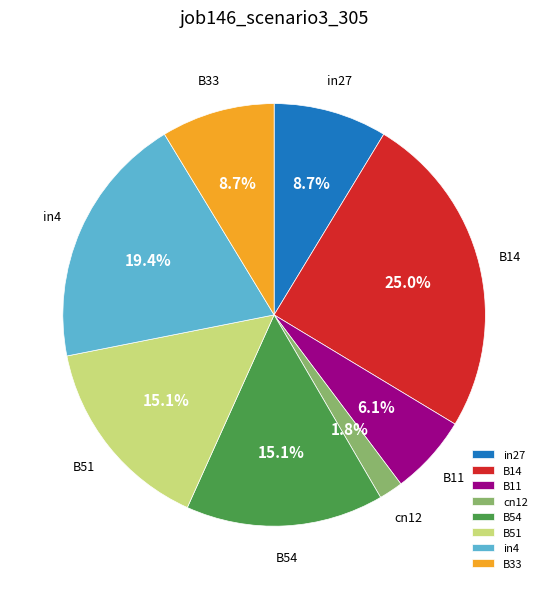

What percentage do in27 and in4 together represent?

28.1%